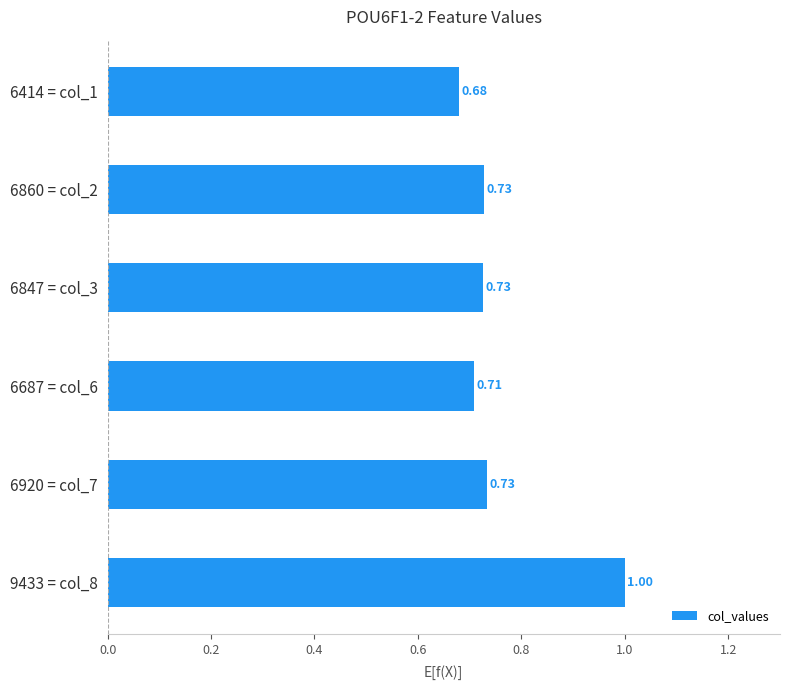

What is the change in value from 6414 = col_1 to 9433 = col_8?

+0.3